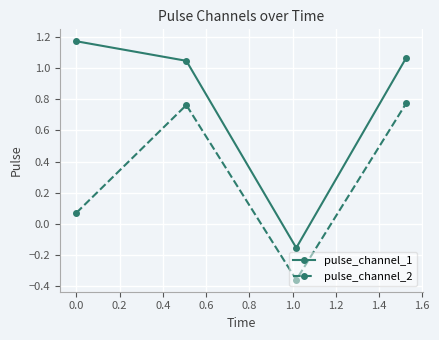

True or false: pulse_channel_1 and pulse_channel_2 cross at least once.

False